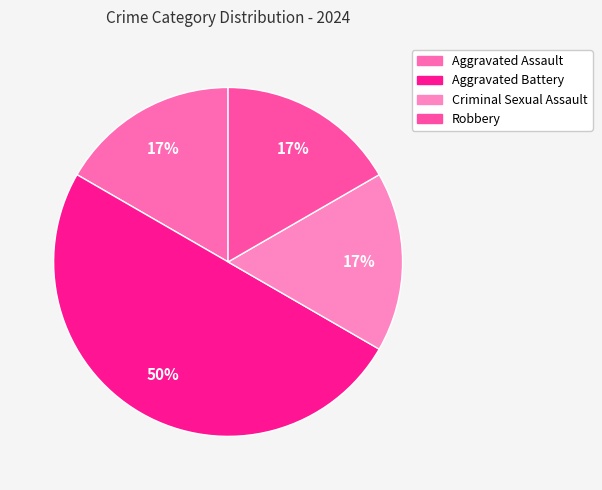

Combined, do Aggravated Battery and Criminal Sexual Assault account for over 50%?

Yes